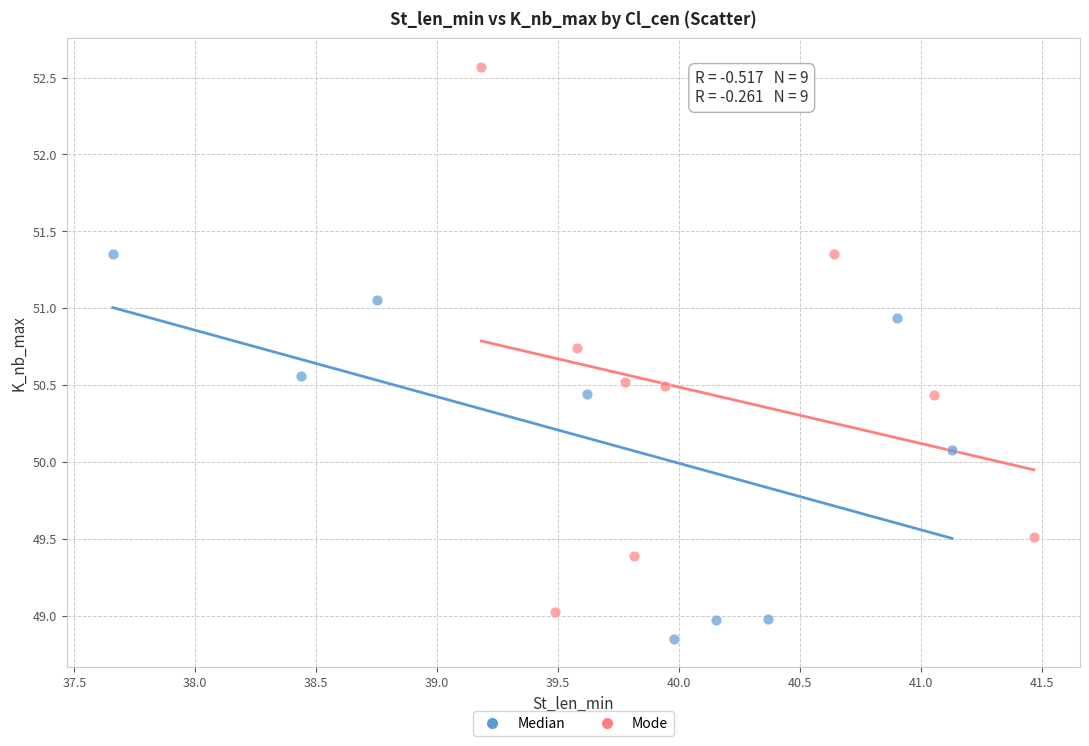

Which series contains the highest Y value?

Mode